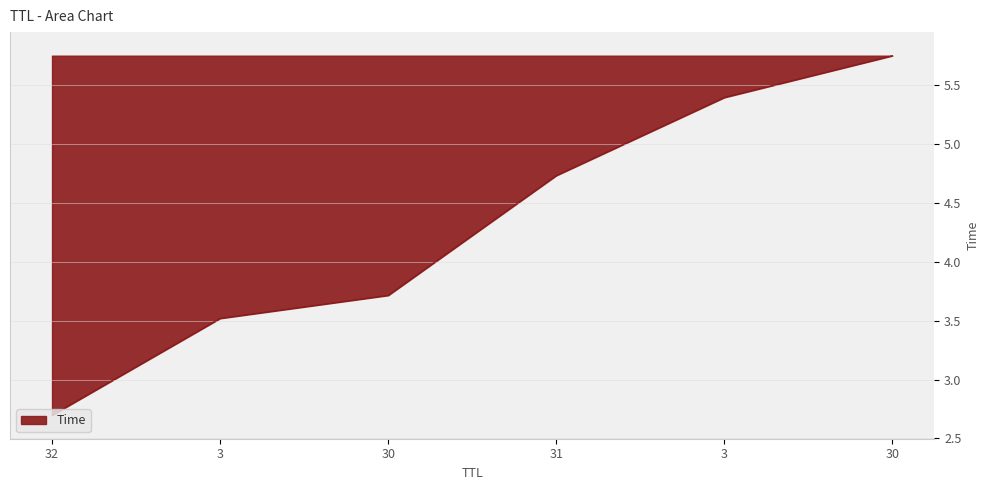

True or false: there are more than 0 points higher than both neighbors.

False